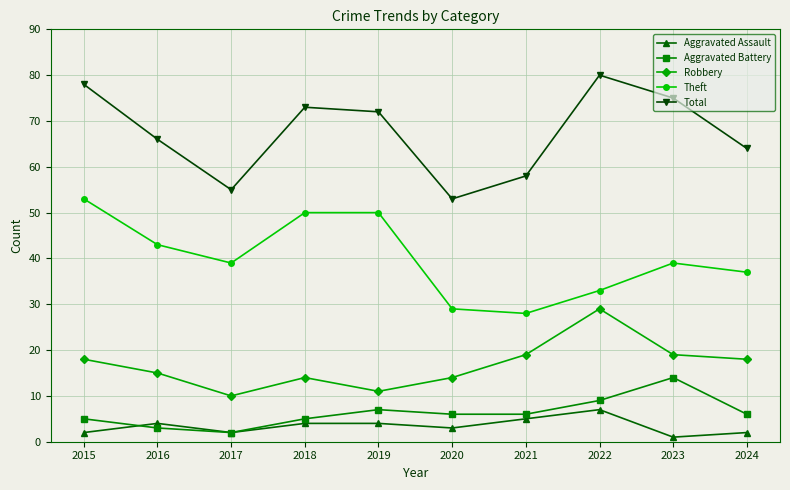

The value of Total at 2018 is 73. True or false?

True